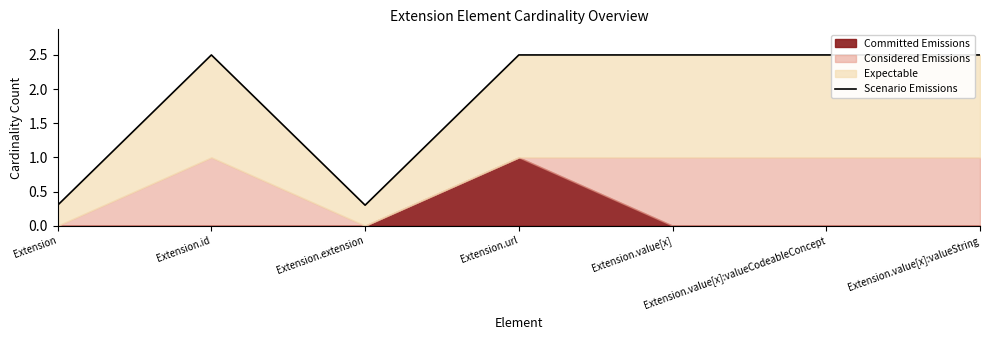

What is the smallest value displayed?

0.3